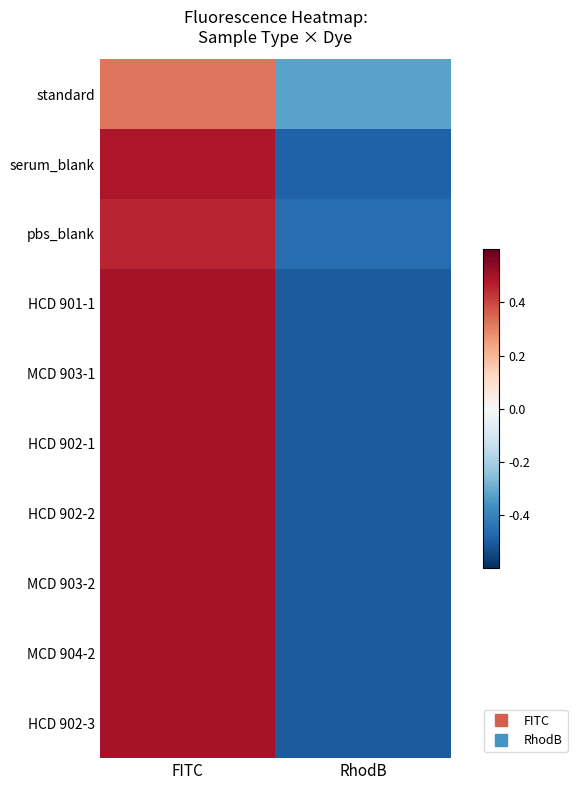

Reading left to right, list all the values displayed in this chart.

standard: FITC=0.3	RhodB=-0.3
serum_blank: FITC=0.5	RhodB=-0.5
pbs_blank: FITC=0.5	RhodB=-0.5
HCD 901-1: FITC=0.5	RhodB=-0.5
MCD 903-1: FITC=0.5	RhodB=-0.5
HCD 902-1: FITC=0.5	RhodB=-0.5
HCD 902-2: FITC=0.5	RhodB=-0.5
MCD 903-2: FITC=0.5	RhodB=-0.5
MCD 904-2: FITC=0.5	RhodB=-0.5
HCD 902-3: FITC=0.5	RhodB=-0.5